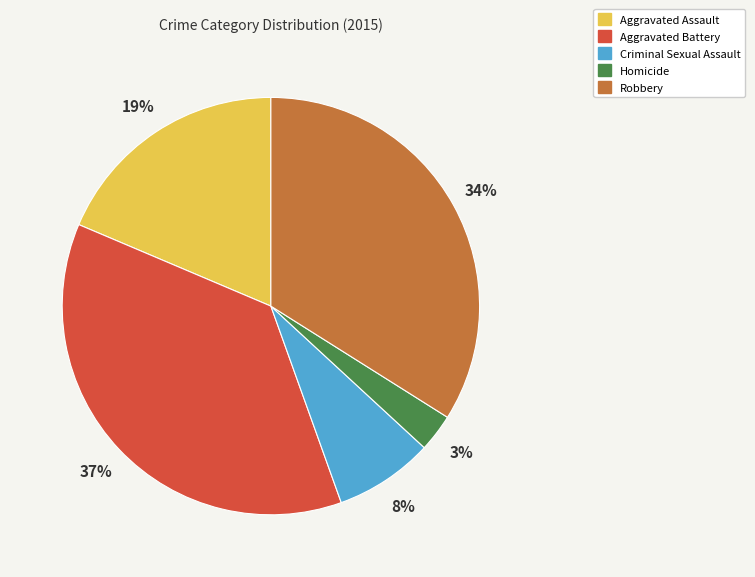

Combined, do Aggravated Battery and Homicide account for over 50%?

No